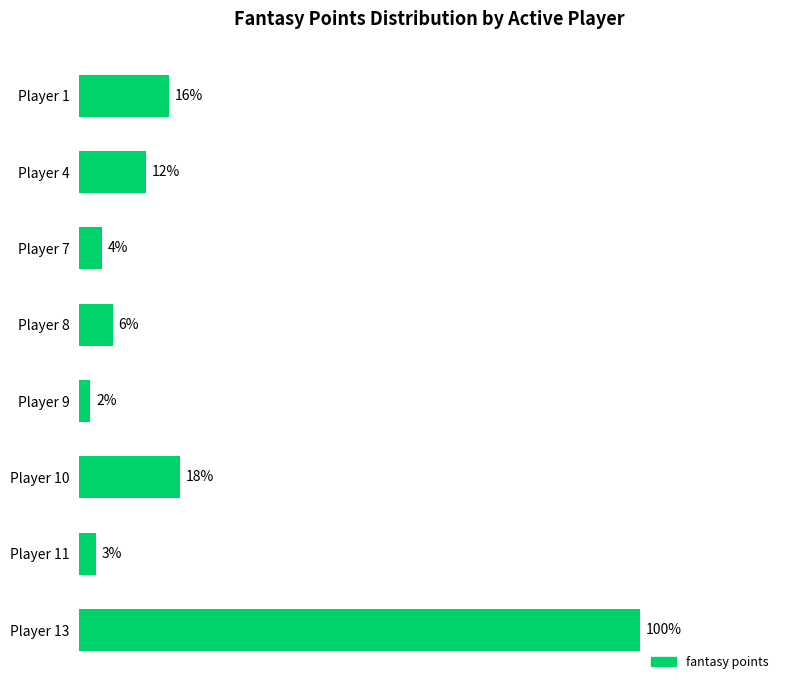

Which has a higher value, Player 8 or Player 10?

Player 10